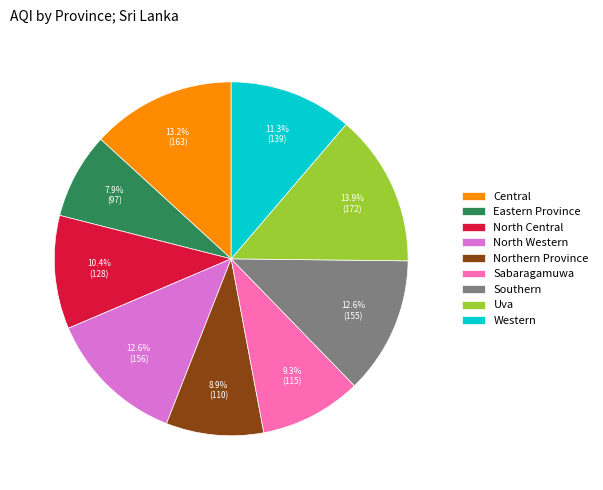

True or false: Uva accounts for 14% of the total.

True